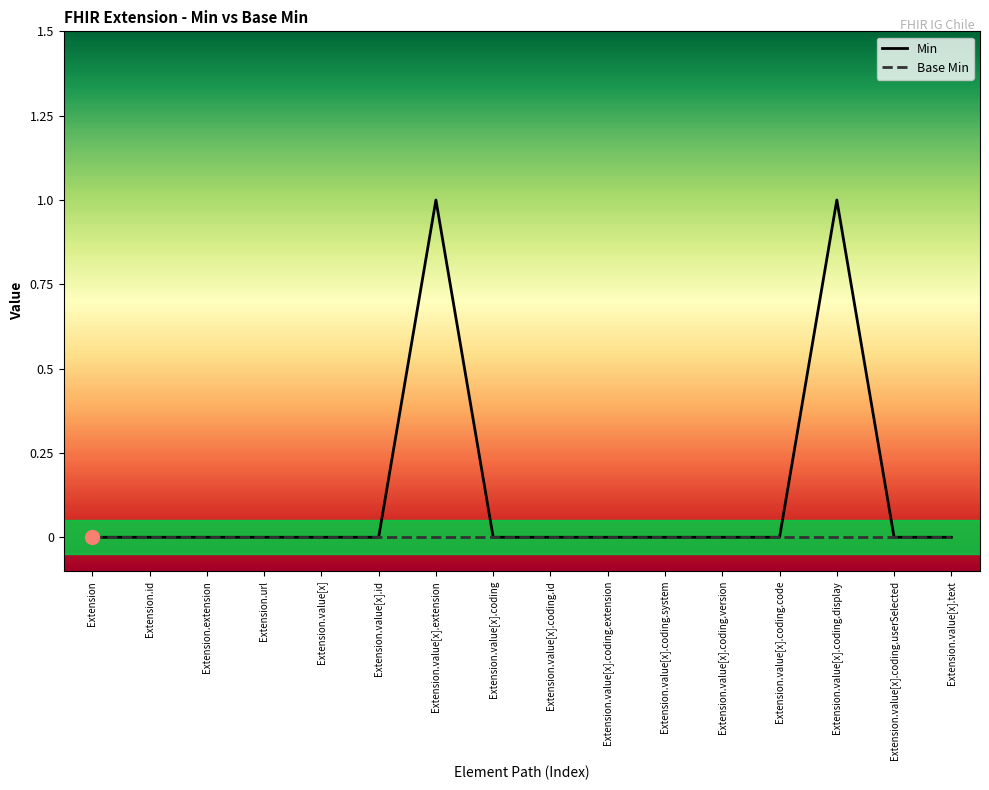

Is it true that Min equals 2 at Extension.value[x].coding.display?

False